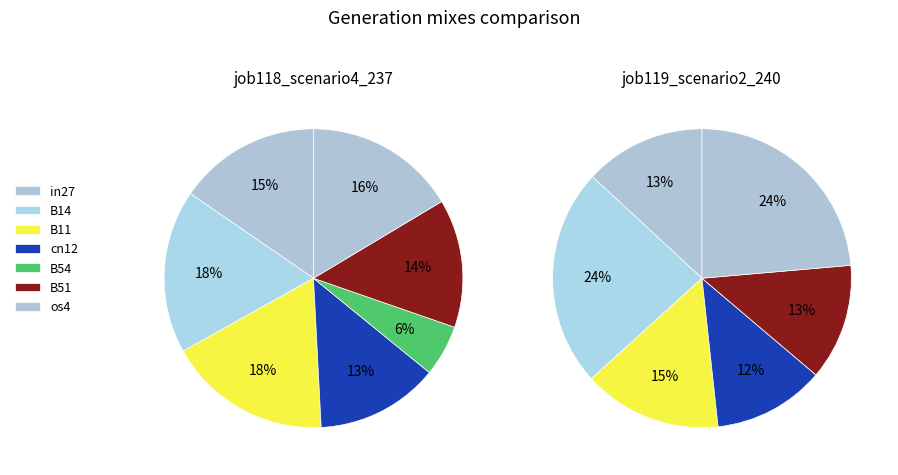

Does B11 account for over 50% of the chart?

No